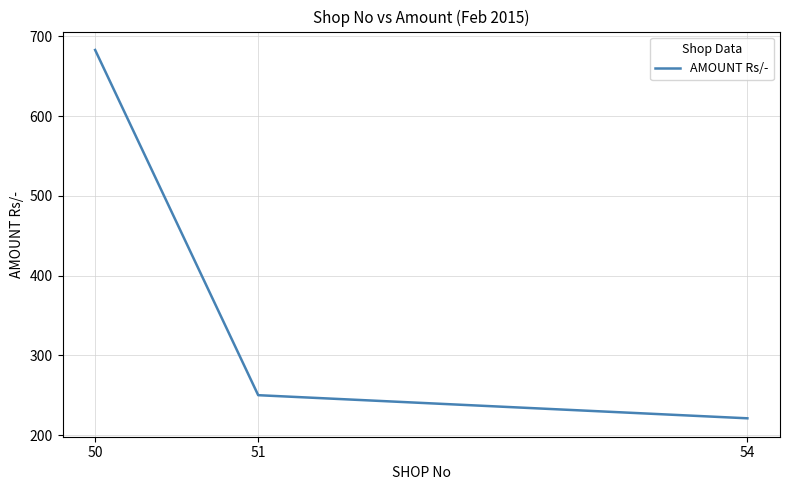

Which has a higher value, 51 or 50?

50